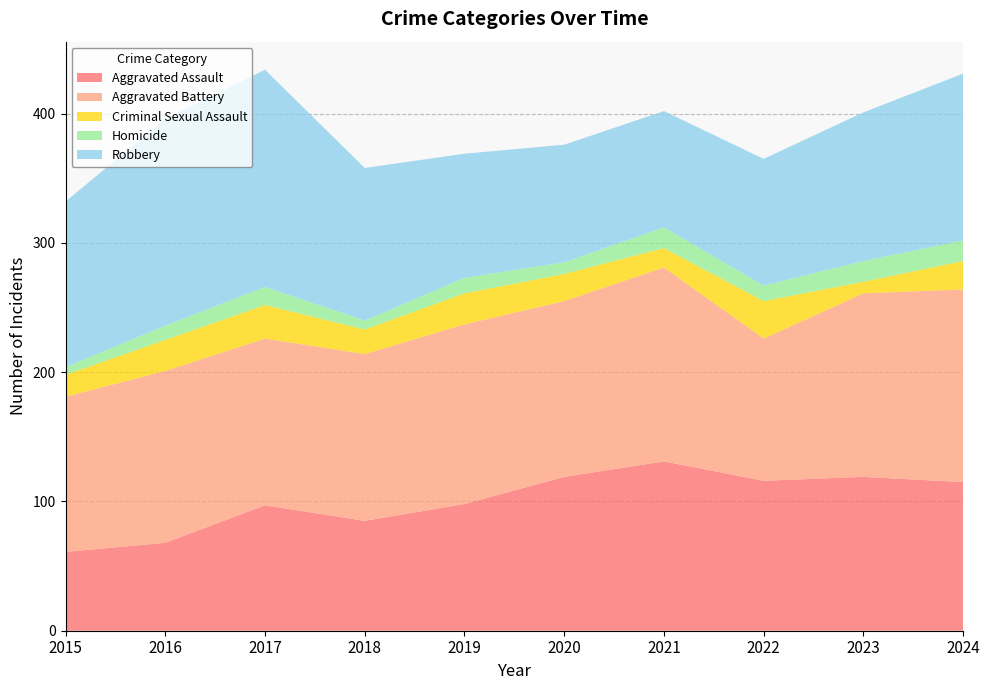

Reading left to right, list all the values displayed in this chart.

Aggravated Assault: 61	68	97	85	98	119	131	116	119	115
Aggravated Battery: 120	133	129	129	139	136	150	110	142	149
Criminal Sexual Assault: 17	24	26	19	24	21	15	29	9	22
Homicide: 6	11	14	7	12	9	16	12	16	16
Robbery: 128	160	168	118	96	91	90	98	115	129